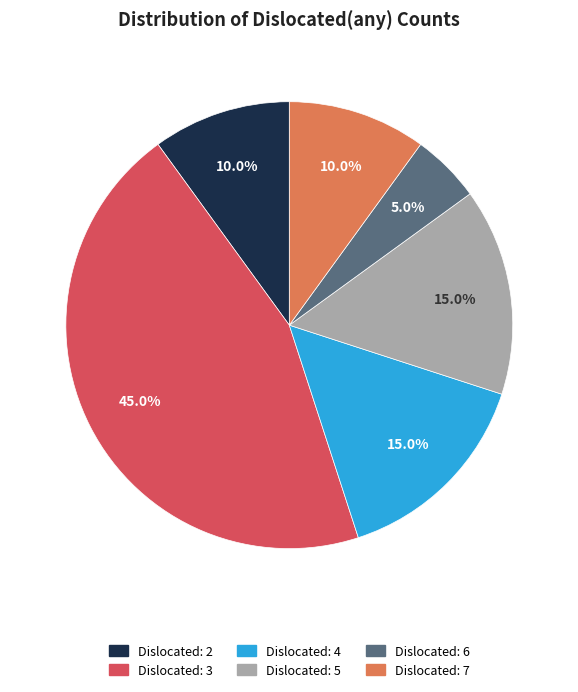

Does any single category account for the majority?

No